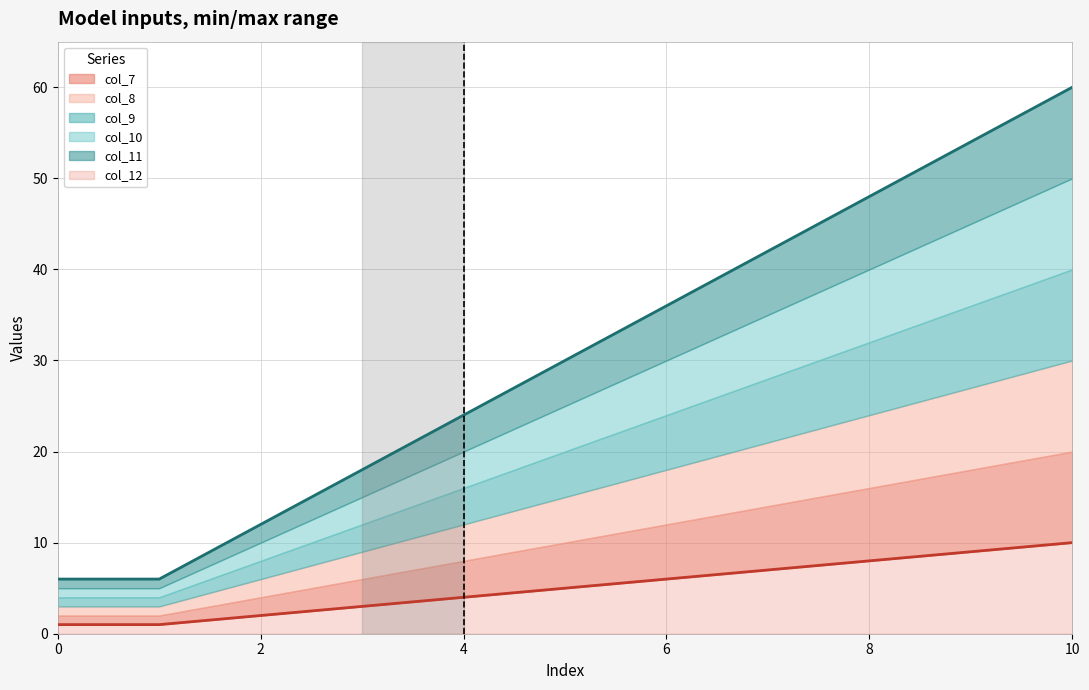

True or false: col_8 and col_12 cross at least once.

False